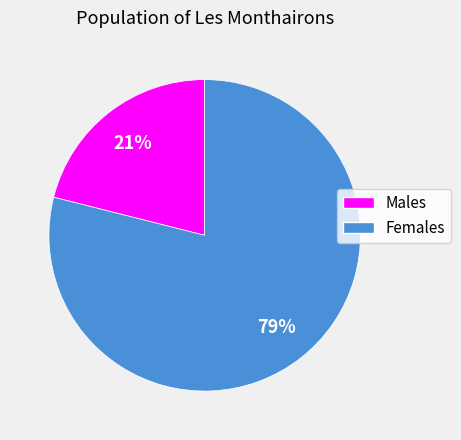

How many slices are in this pie chart?

2